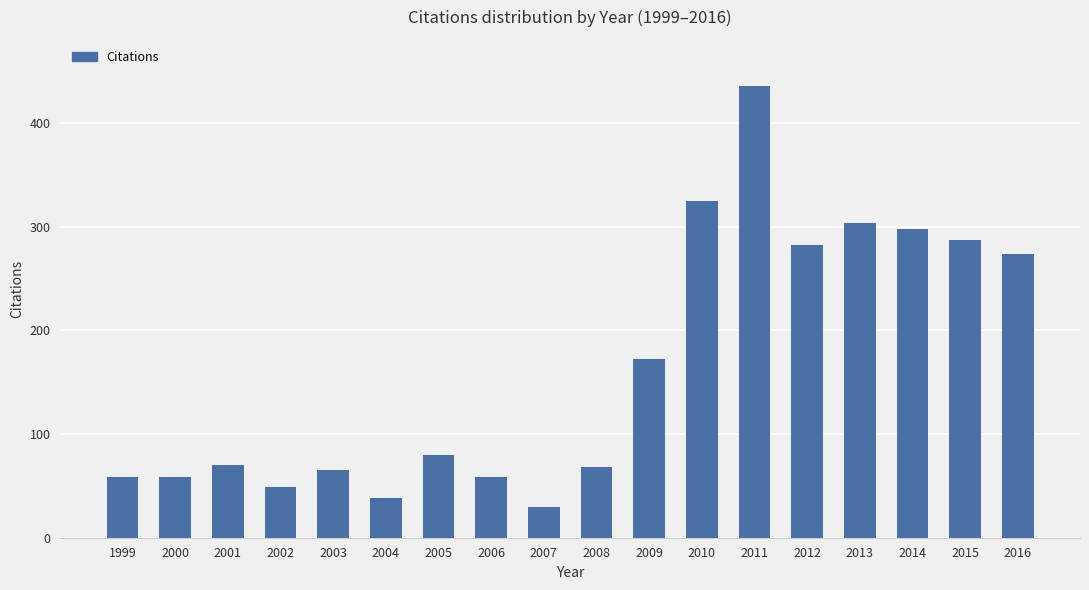

Which category has the highest value across all series?

2011